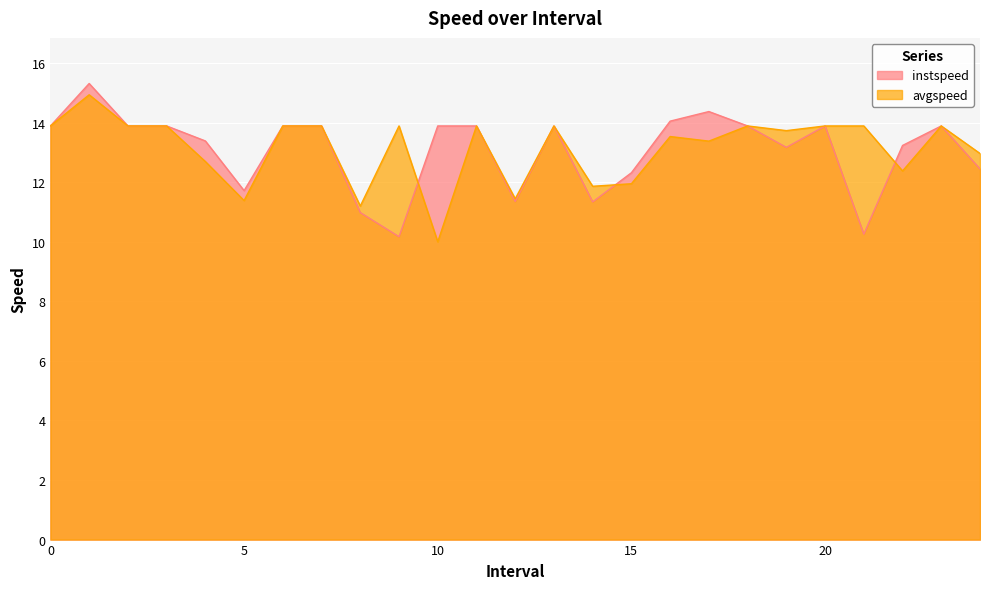

At which category does instspeed reach its first local valley?

5